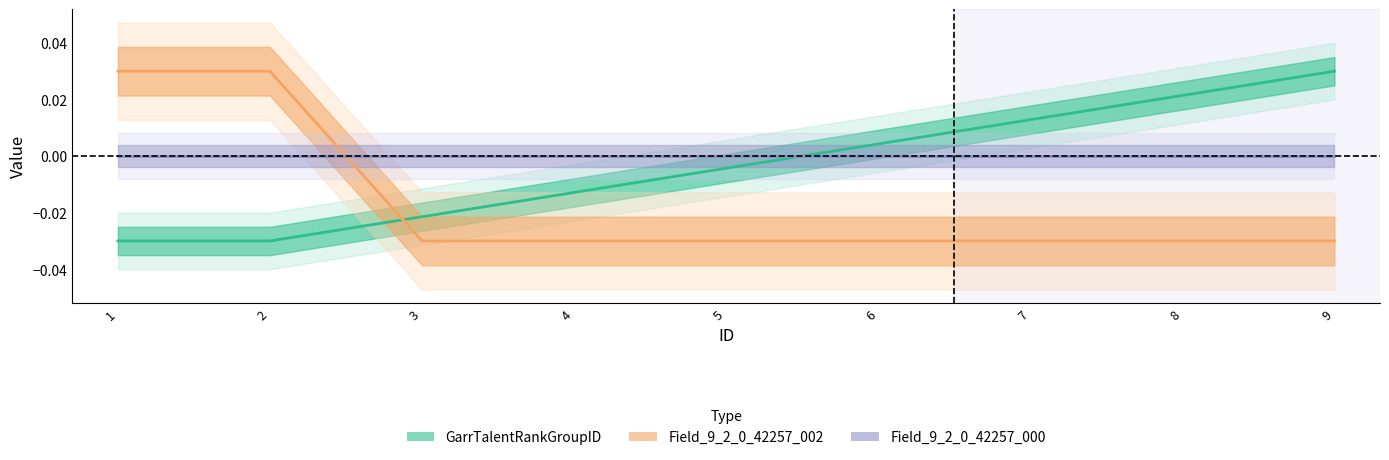

What is the spread (max minus min) of values at 2?

0.1